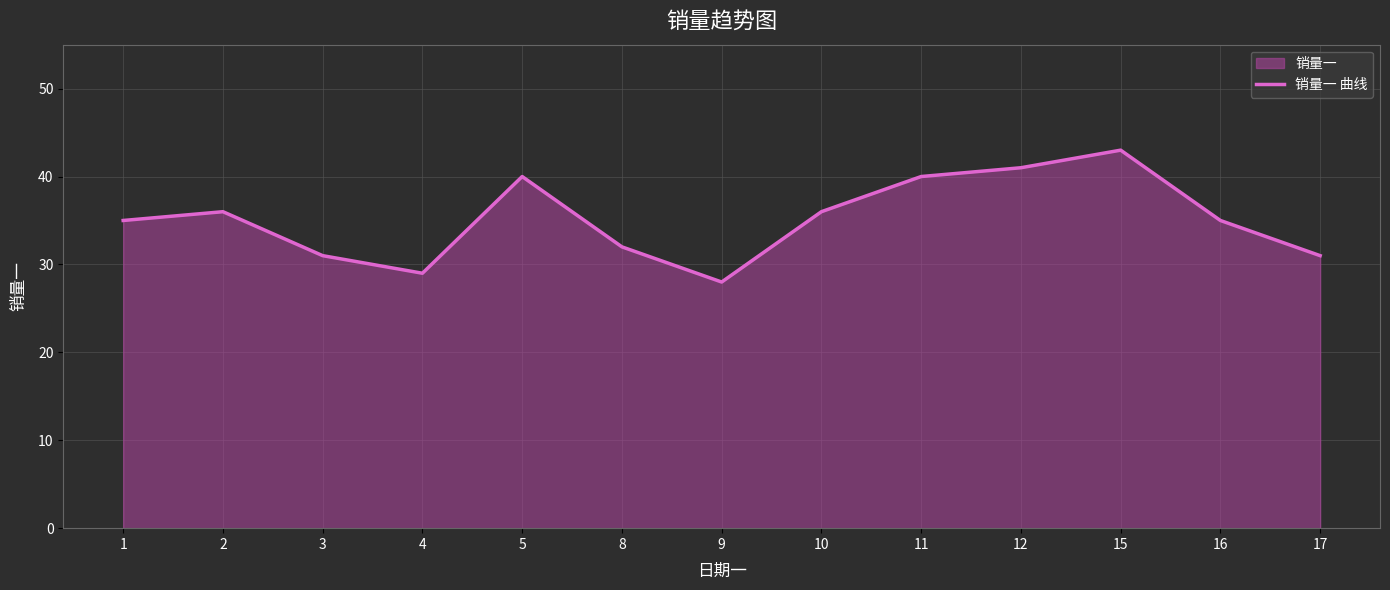

How many lines are shown in the chart?

1